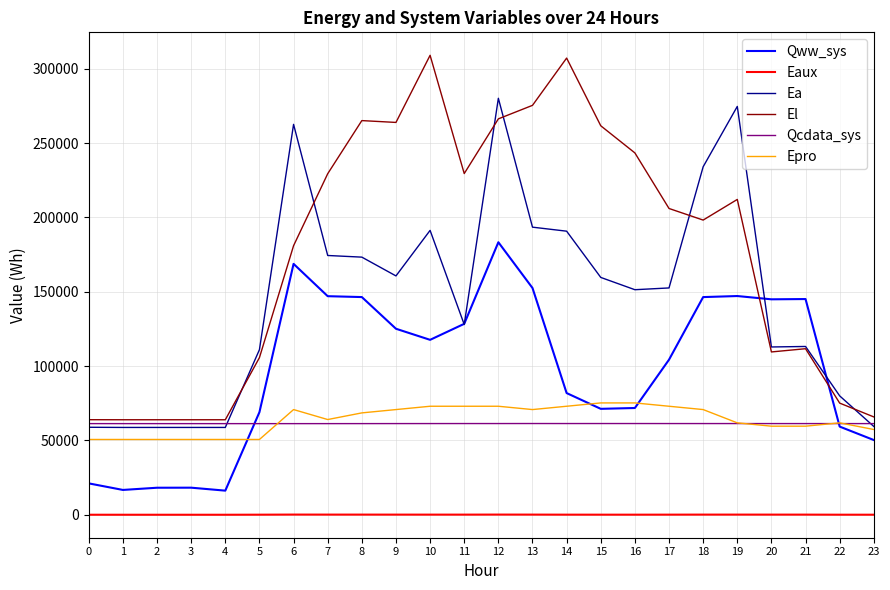

Which series changed the most between 7 and 22?

El